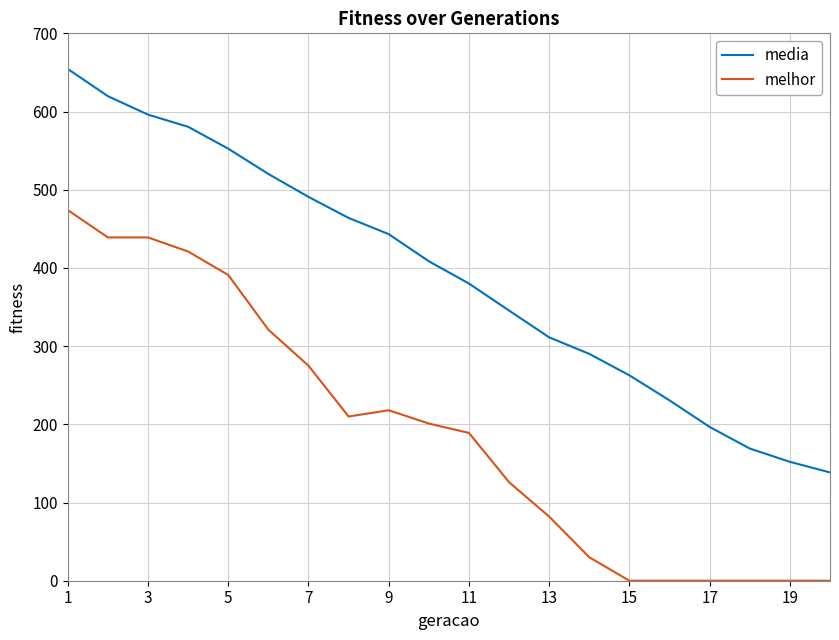

What is the difference between the maximum and second lowest values in the media series?

502.4